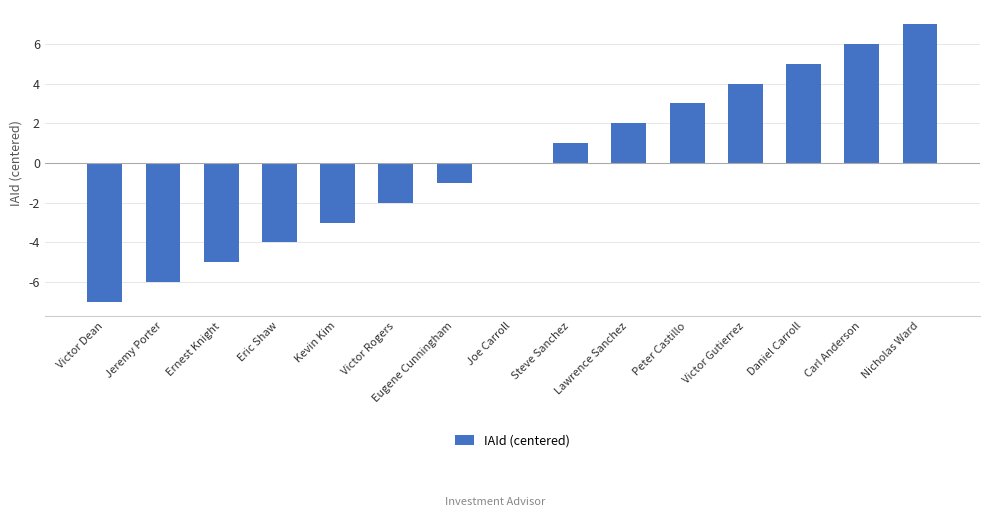

What is the sum of the values at Jeremy Porter and Ernest Knight?

-11